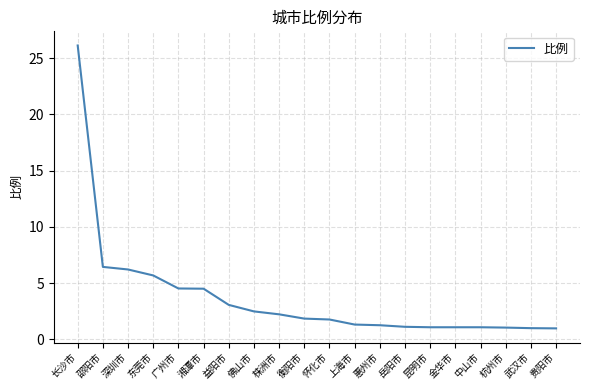

What is the maximum value shown in the chart?

26.1